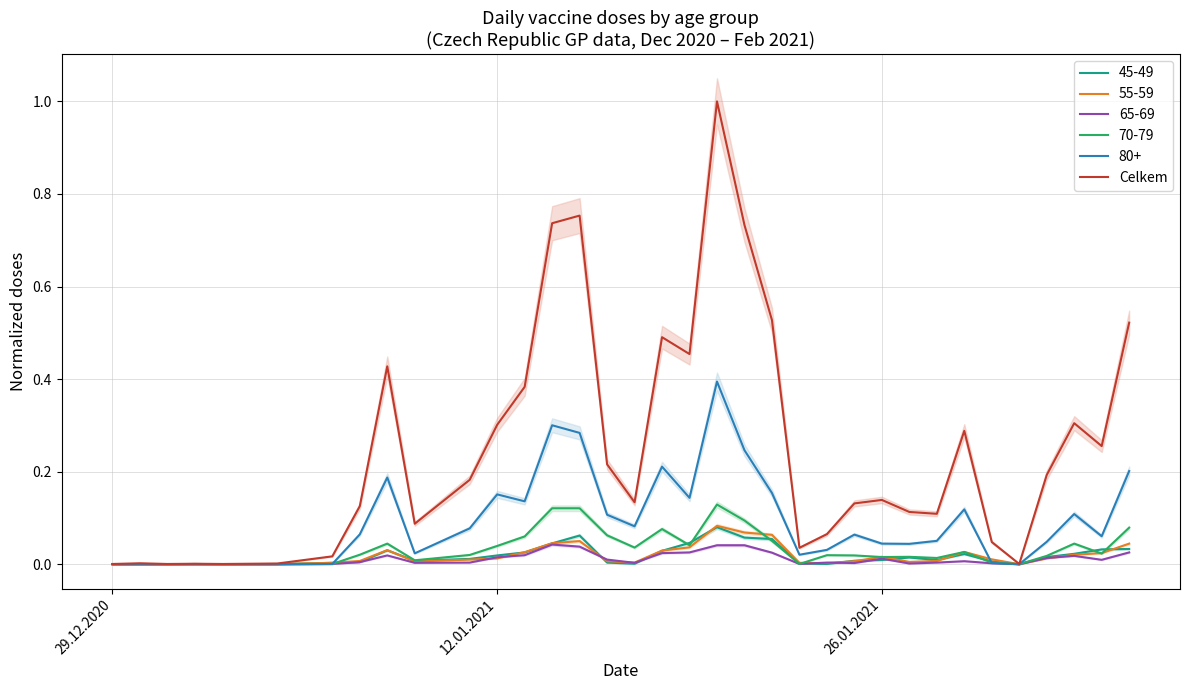

Is it true that the value at 18 is 0.8?

False